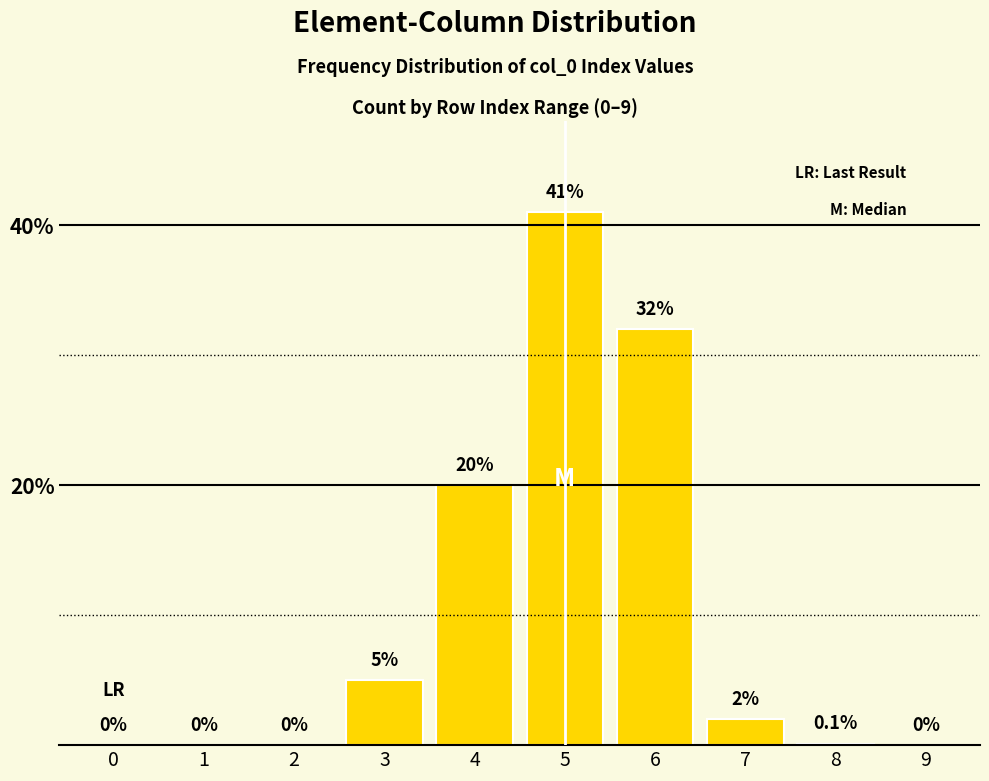

Reading left to right, list all the values displayed in this chart.

0=0.0	1=0.0	2=0.0	3=5.0	4=20.0	5=41.0	6=32.0	7=2.0	8=0.1	9=0.0